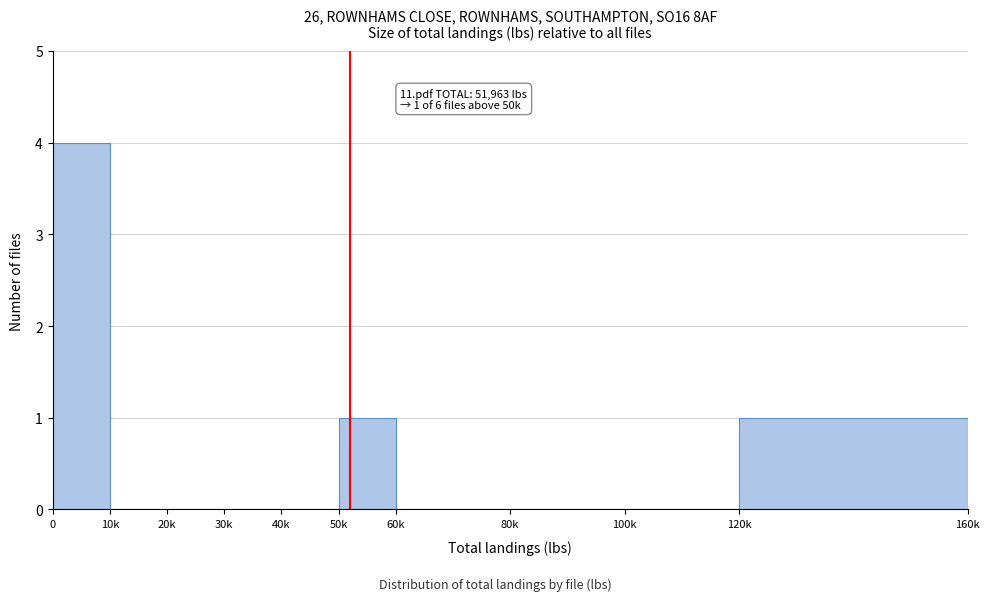

Reading left to right, extract all data points from this chart.

0=4	10k=0	20k=0	30k=0	40k=0	50k=1	60k=0	80k=0	100k=0	120k=1